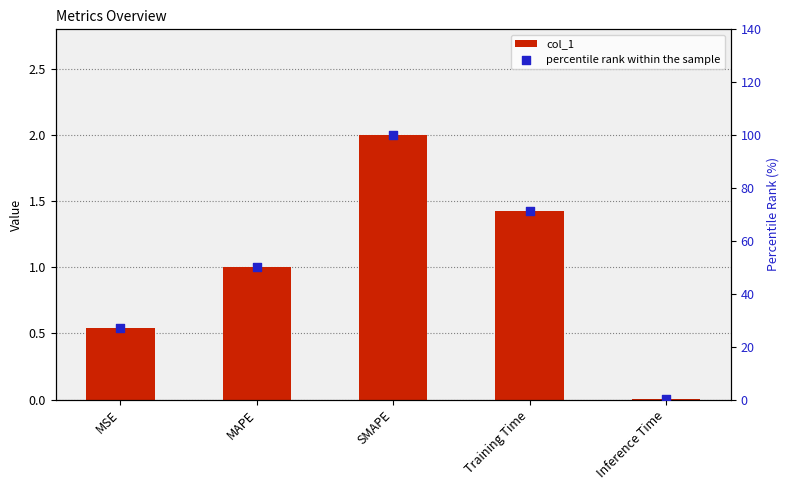

Which series has the largest total across all categories?

percentile rank within the sample